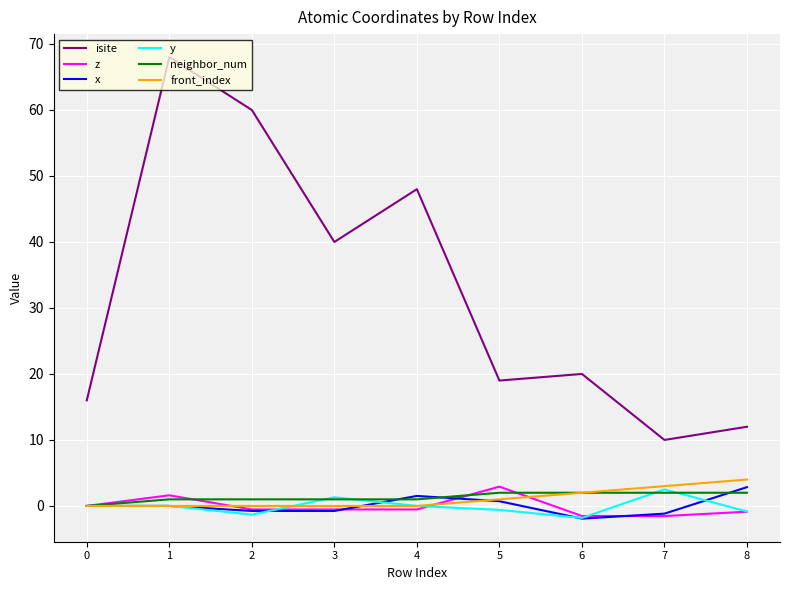

The y series shows -3.0 at 4. True or false?

False